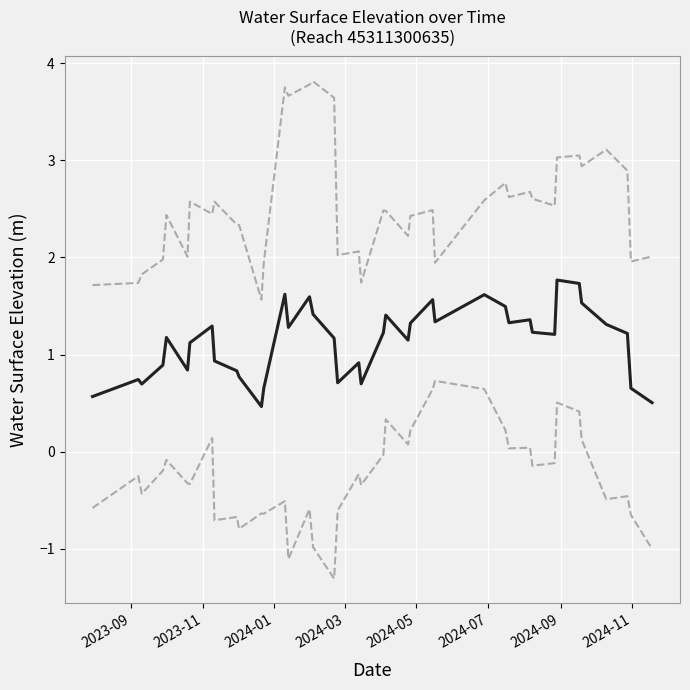

How many lines are shown in the chart?

3